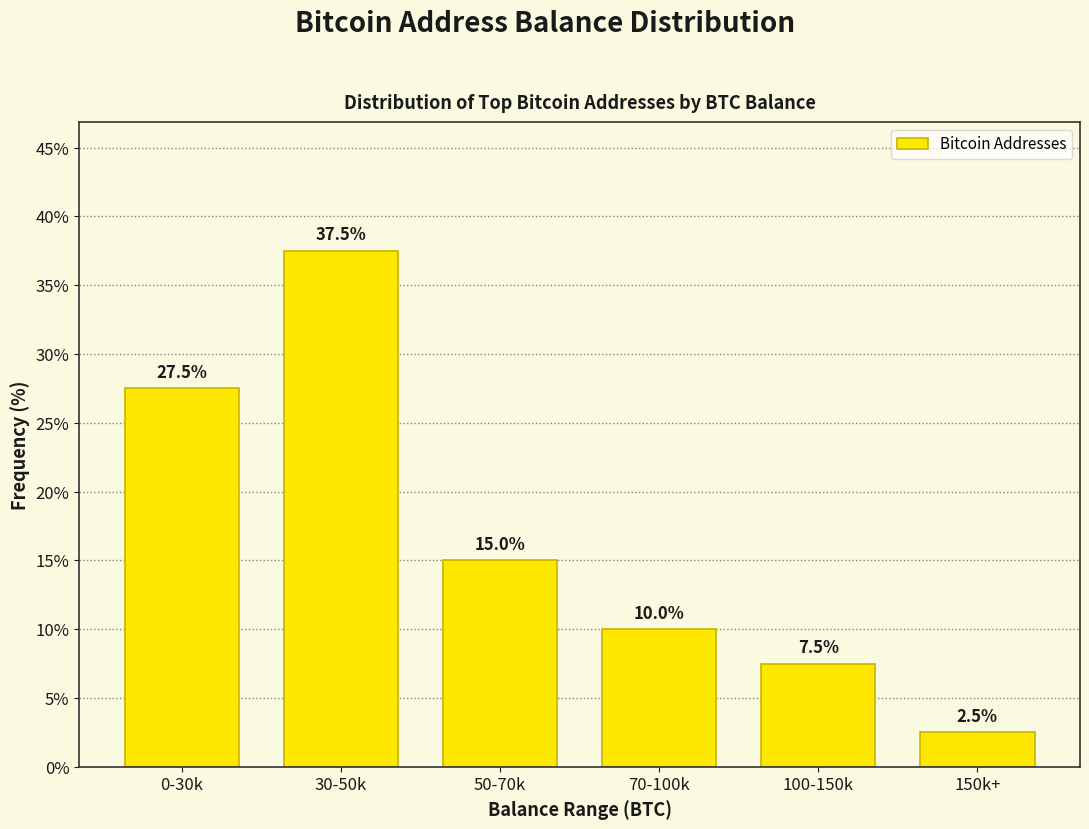

Reading right to left, extract all data points from this chart.

150k+=2.5	100-150k=7.5	70-100k=10.0	50-70k=15.0	30-50k=37.5	0-30k=27.5